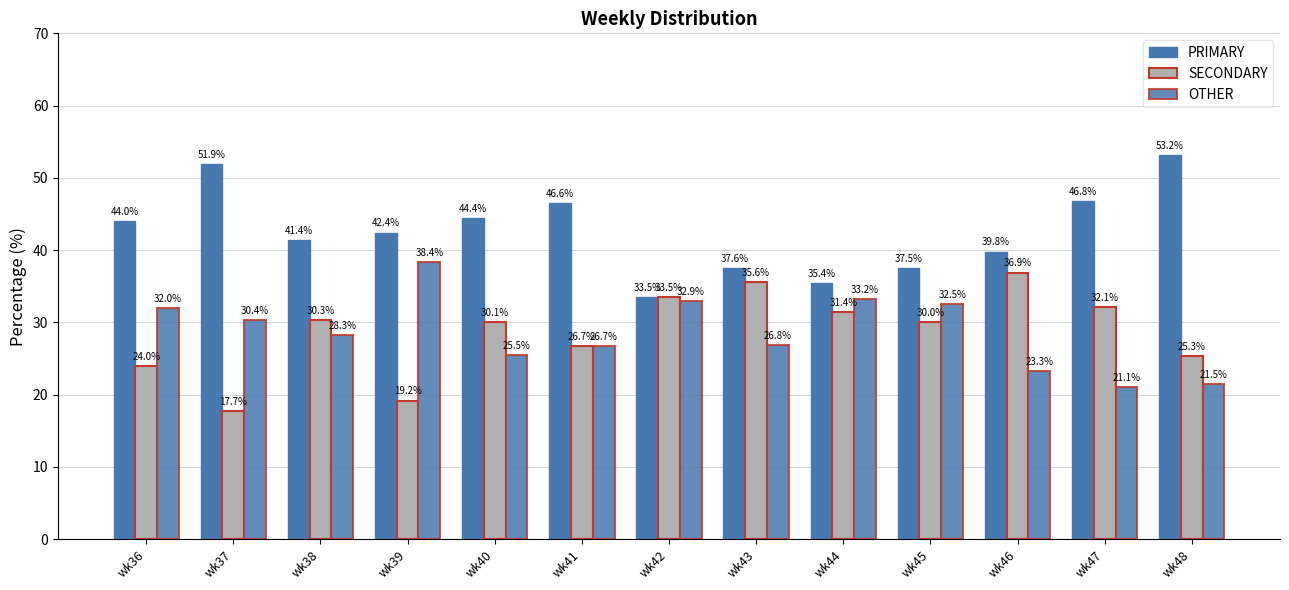

Reading right to left, transcribe all the data shown in this chart.

PRIMARY: 53.2	46.8	39.8	37.5	35.4	37.6	33.5	46.6	44.4	42.4	41.4	51.9	44.0
SECONDARY: 25.3	32.1	36.9	30.0	31.4	35.6	33.5	26.7	30.1	19.2	30.3	17.7	24.0
OTHER: 21.5	21.1	23.3	32.5	33.2	26.8	32.9	26.7	25.5	38.4	28.3	30.4	32.0